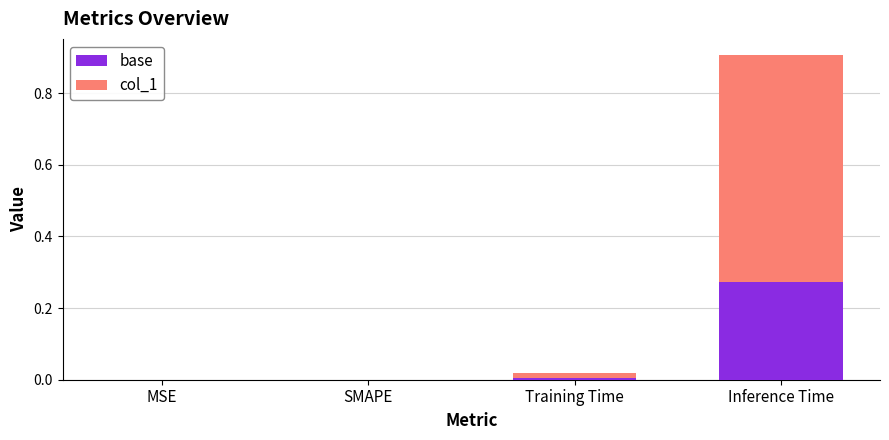

What is the total value across all series at Inference Time?

0.9